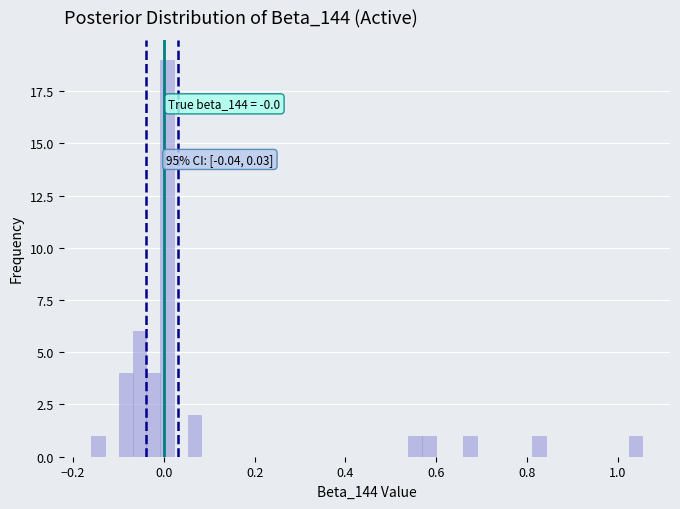

Read against the x-axis, roughly where is the centre of the tallest bar?

0.00